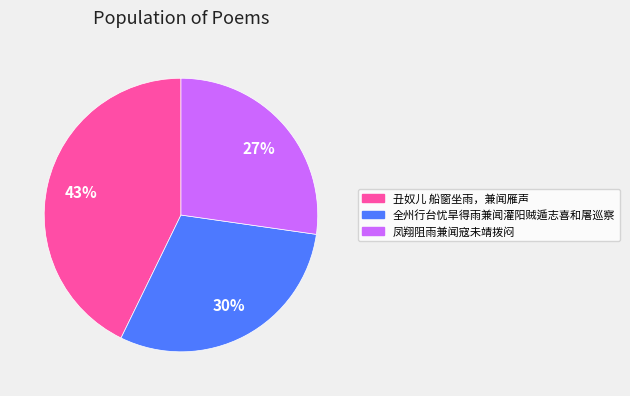

Which slice is the smallest?

凤翔阻雨兼闻寇未靖拨闷